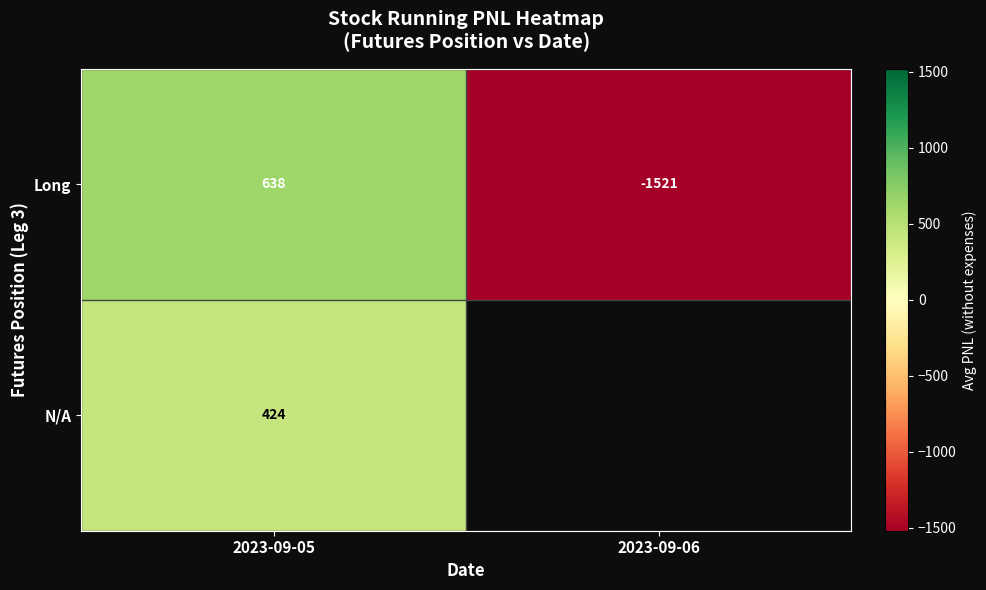

Is the value of N/A at 2023-09-05 greater than the value of Long at 2023-09-06?

Yes